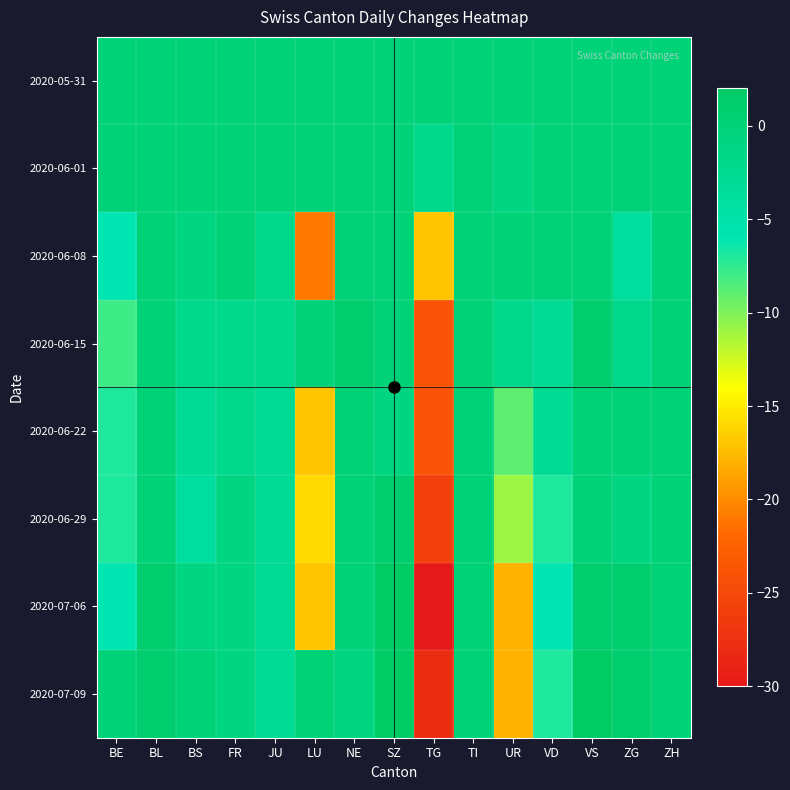

Which category has the lowest value across all series?

TG